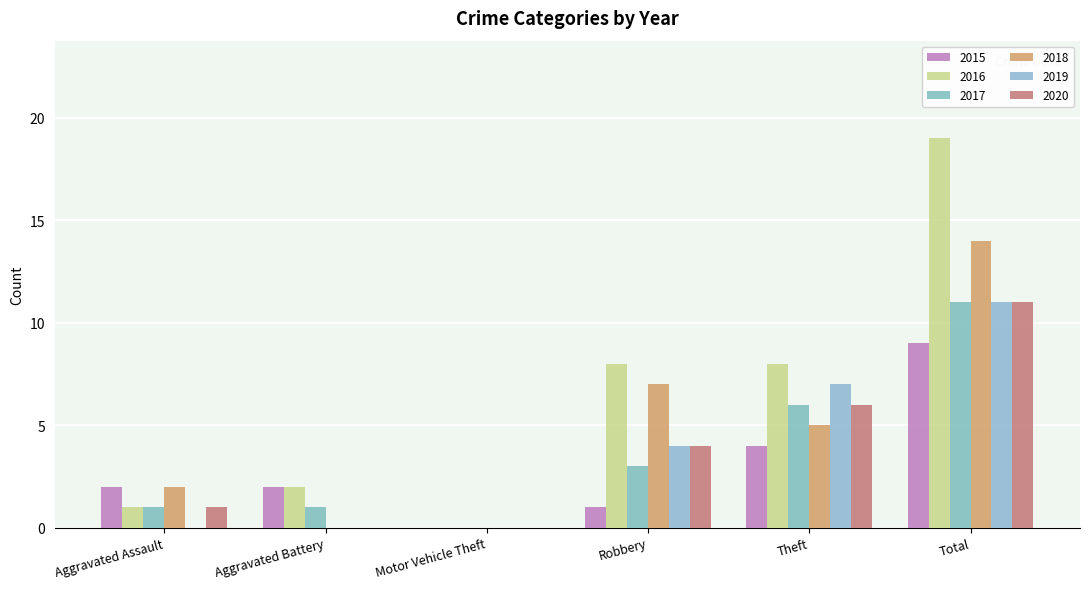

Does the chart contain stacked bars?

No